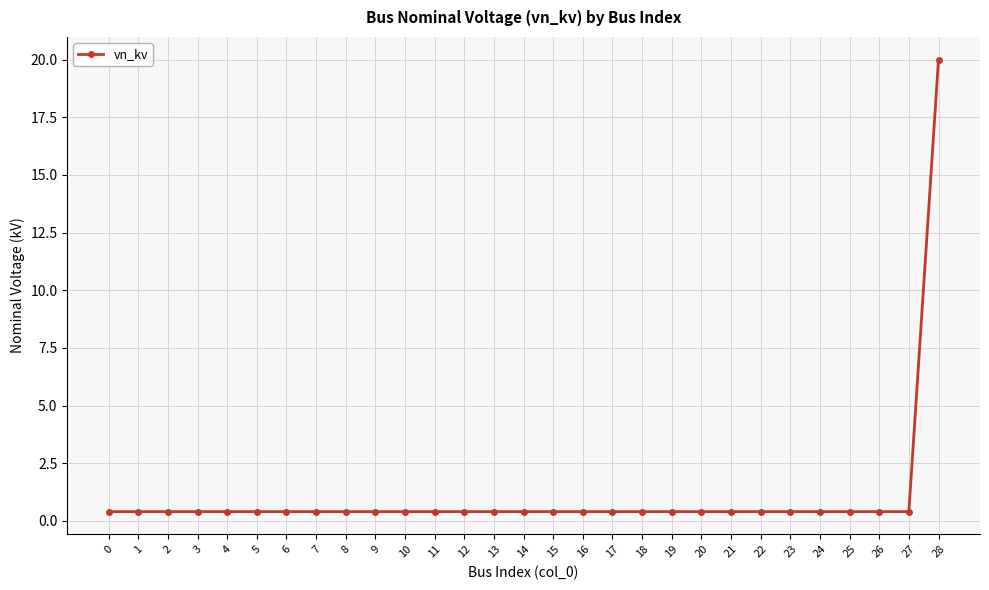

True or false: the data shows 0.4 at 11.

True